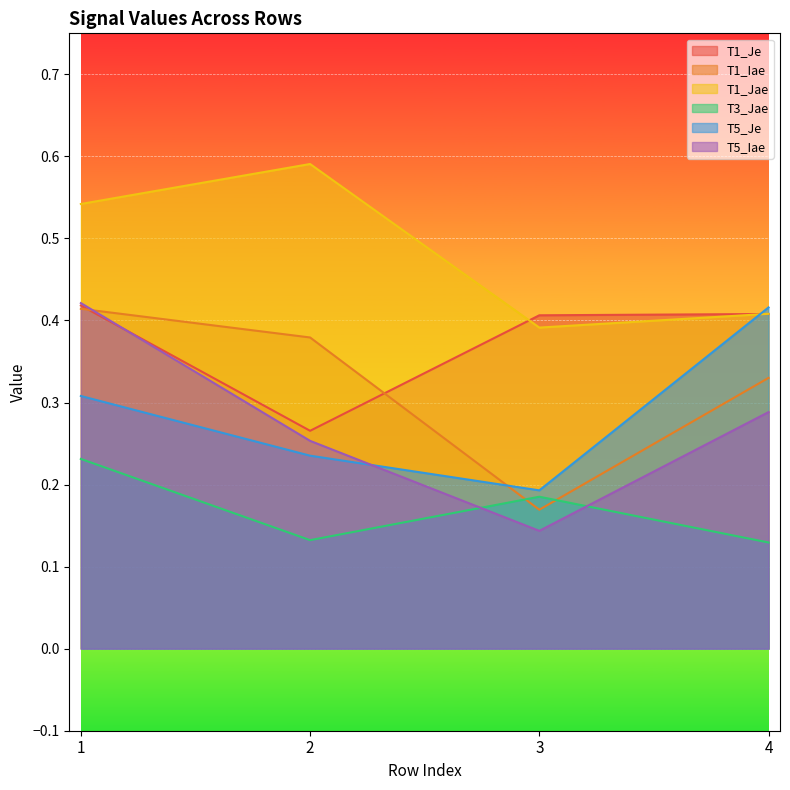

List the series in order of their peak value, lowest first.

T3_Jae, T1_Iae, T5_Je, T1_Je, T5_Iae, T1_Jae